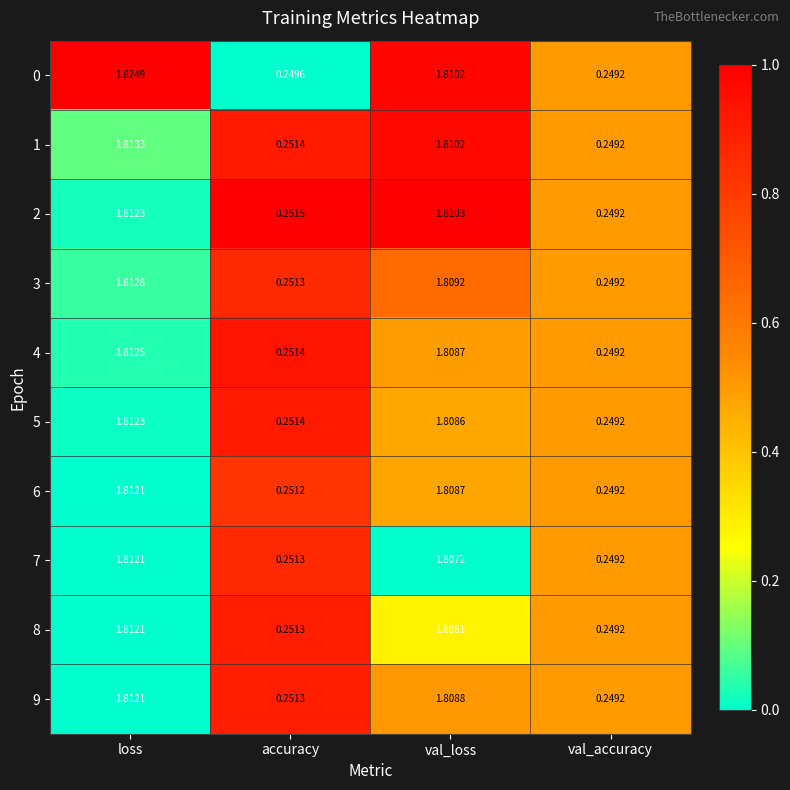

Which series changed the most between val_loss and val_accuracy?

2